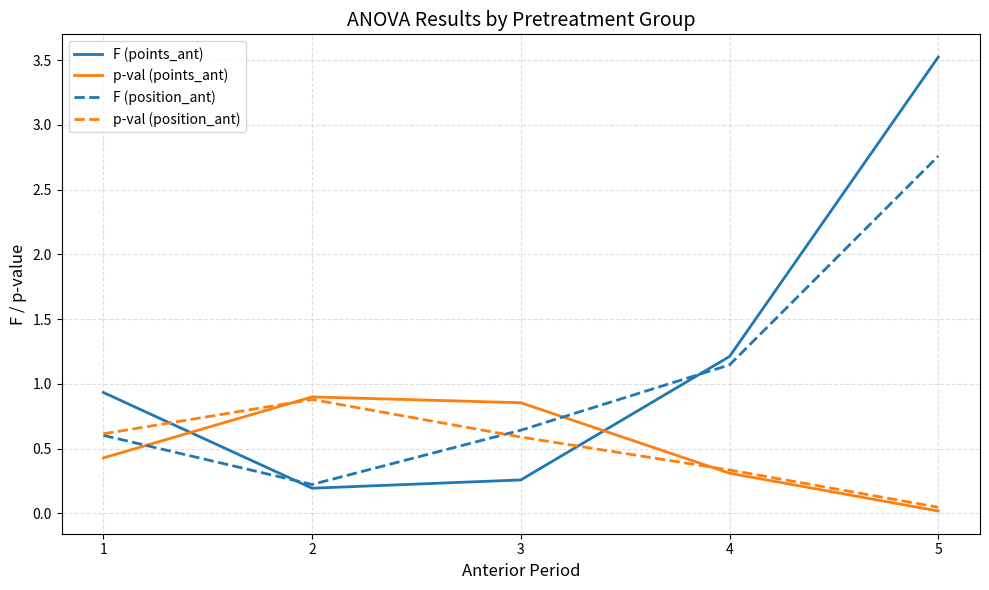

What is the difference between the highest and lowest values at 2?

0.7